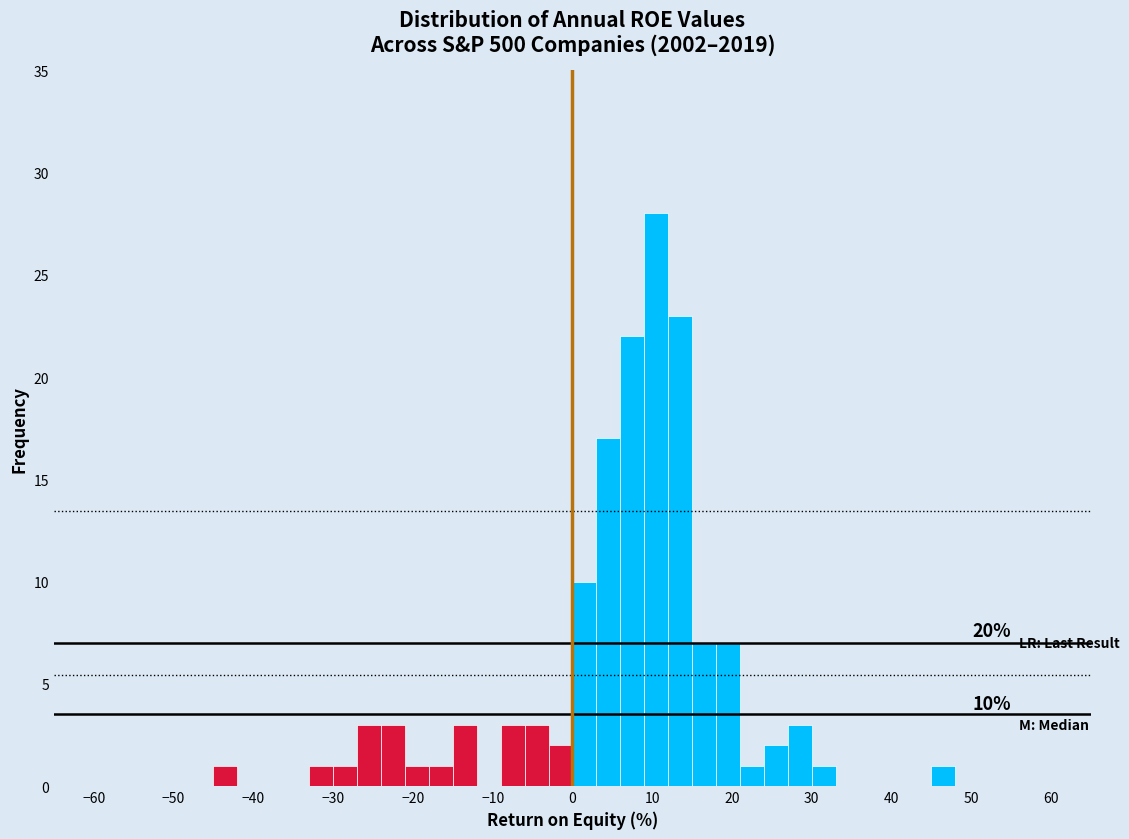

Around what value on the x-axis is the tallest bar? Give the approximate position of its centre, as read against the axis.

11